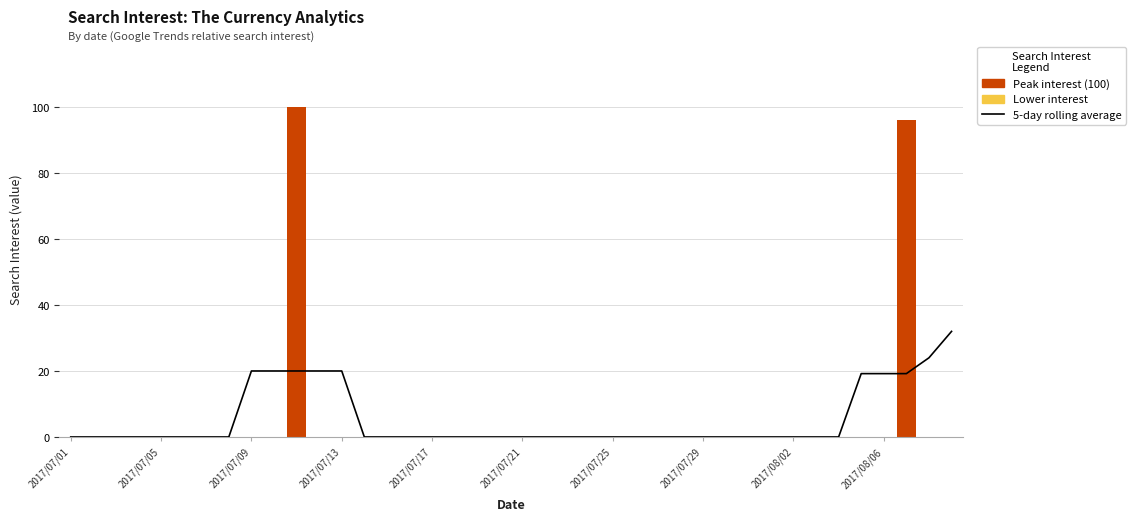

Reading left to right, transcribe all the data shown in this chart.

5-day rolling average: 0.0	0.0	0.0	0.0	0.0	0.0	0.0	0.0	20.0	20.0	20.0	20.0	20.0	0.0	0.0	0.0	0.0	0.0	0.0	0.0	0.0	0.0	0.0	0.0	0.0	0.0	0.0	0.0	0.0	0.0	0.0	0.0	0.0	0.0	0.0	19.2	19.2	19.2	24.0	32.0
The Currency Analytics: 0.0	0.0	0.0	0.0	0.0	0.0	0.0	0.0	0.0	0.0	100.0	0.0	0.0	0.0	0.0	0.0	0.0	0.0	0.0	0.0	0.0	0.0	0.0	0.0	0.0	0.0	0.0	0.0	0.0	0.0	0.0	0.0	0.0	0.0	0.0	0.0	0.0	96.0	0.0	0.0